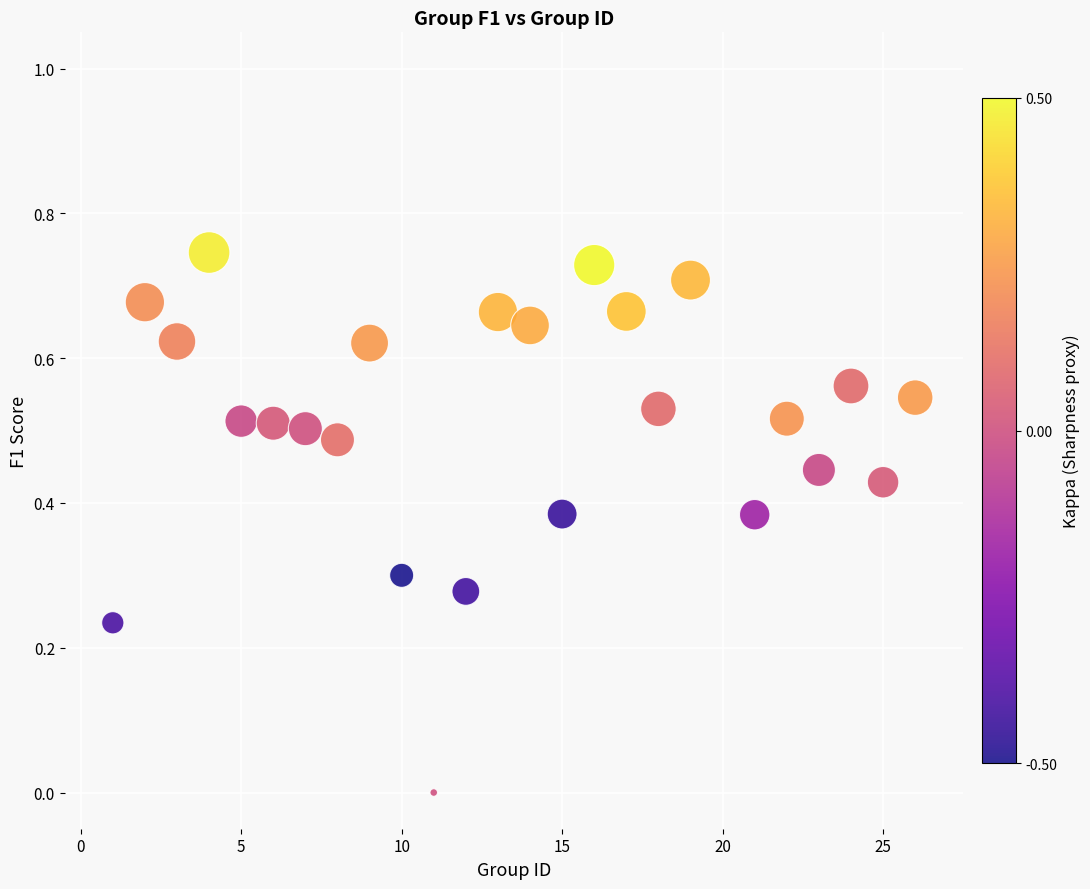

What is the range of X values (max minus min)?

25.0